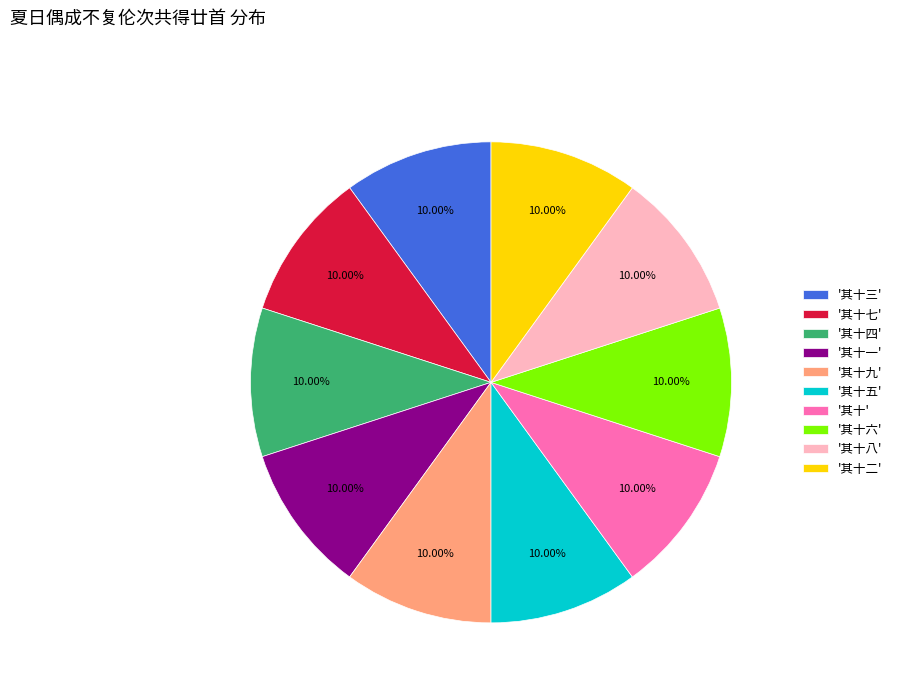

Is the sum of '其十四' and '其十' greater than half?

No